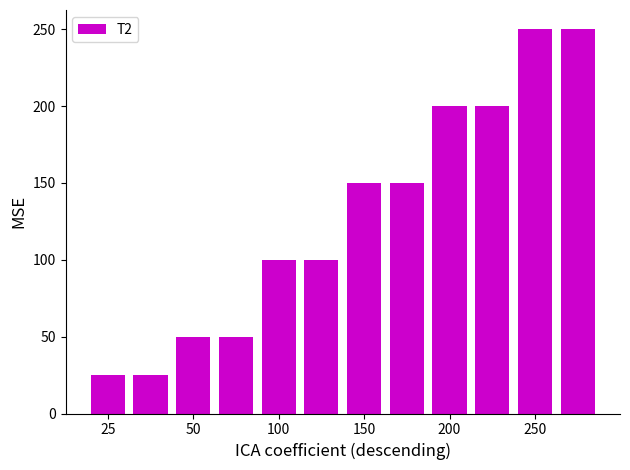

What is the value of the 4th bar from the left?

50